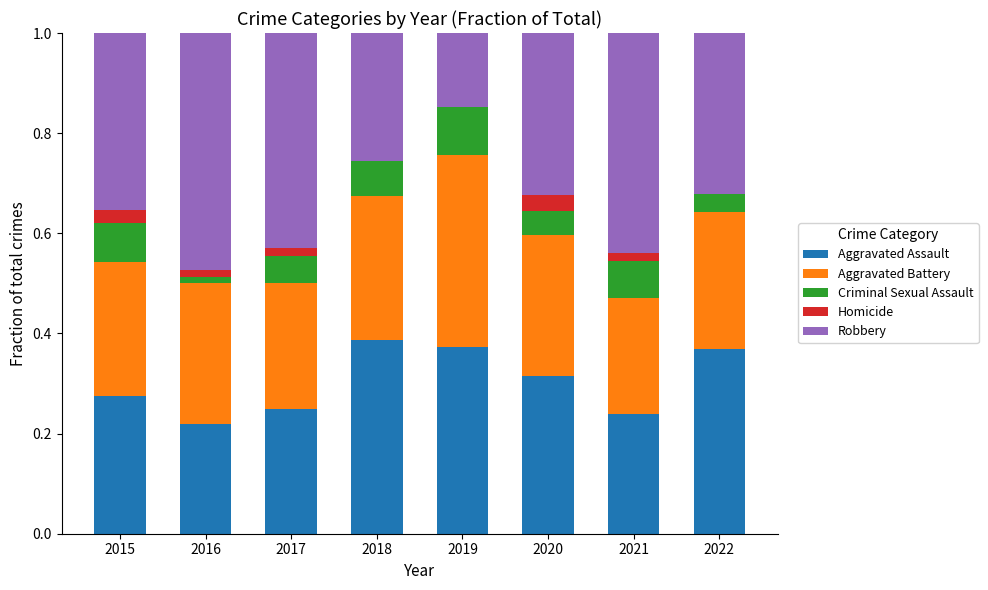

Are the bars grouped side by side (vs. stacked)?

No